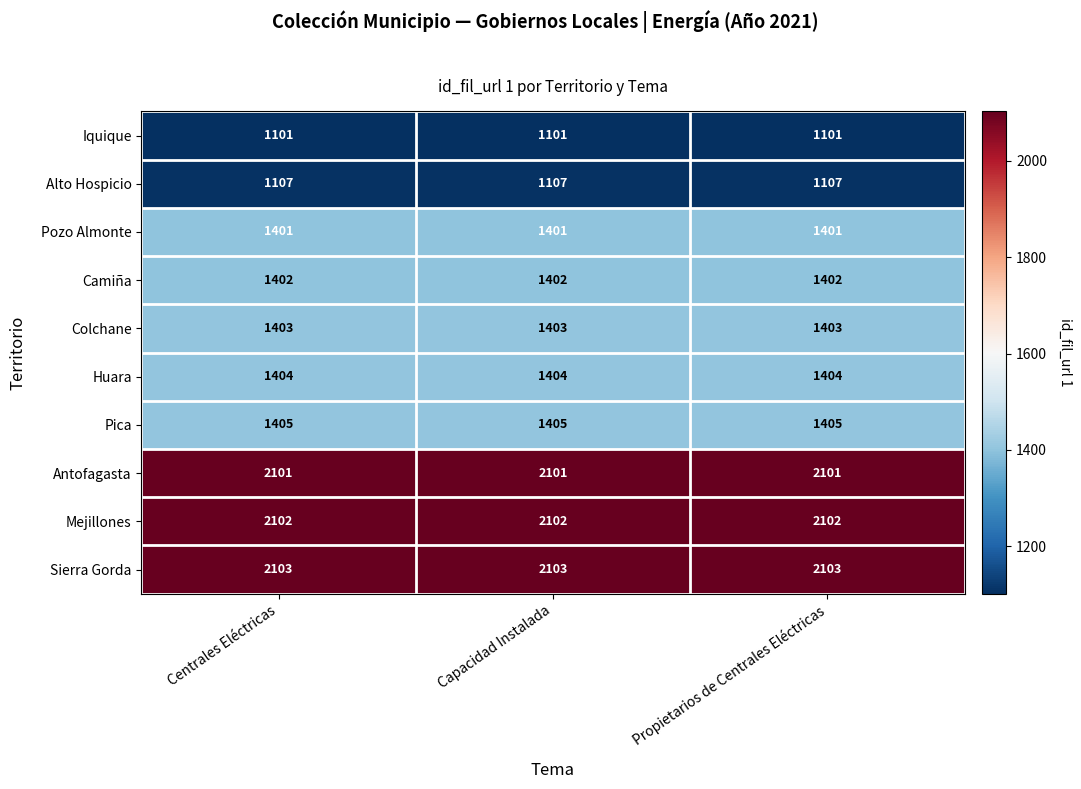

The Alto Hospicio series shows 1816 at Capacidad Instalada. True or false?

False